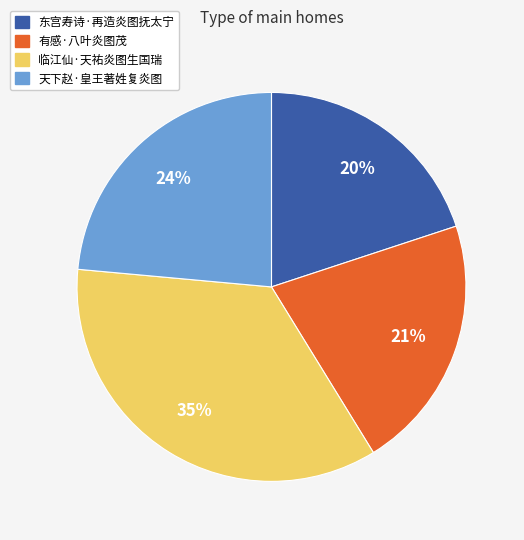

What is the ratio of the value at 东宫寿诗·再造炎图抚太宁 to the value at 天下赵·皇王著姓复炎图?

0.8